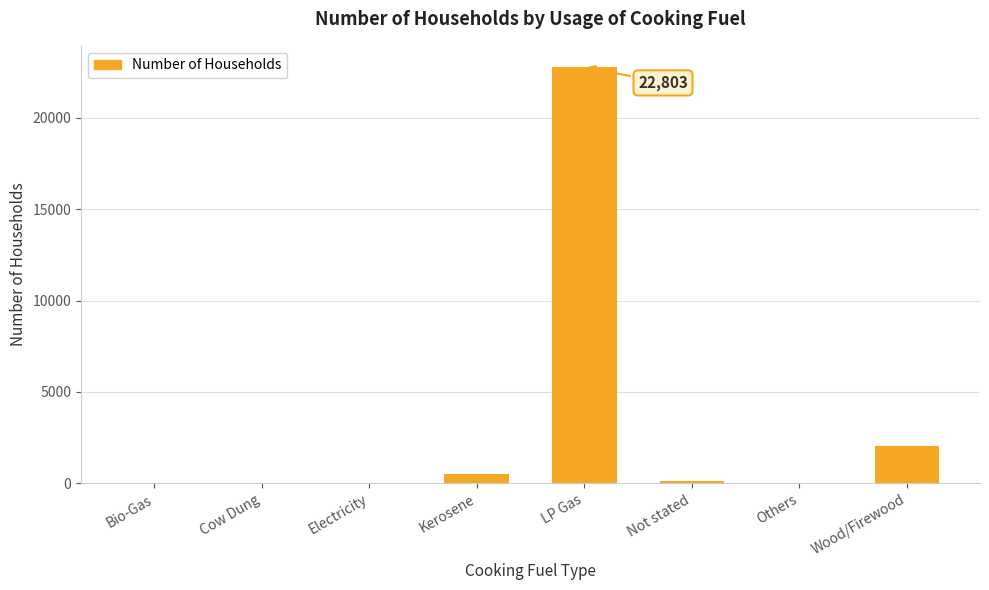

What is the difference between the values at Wood/Firewood and Not stated?

1910